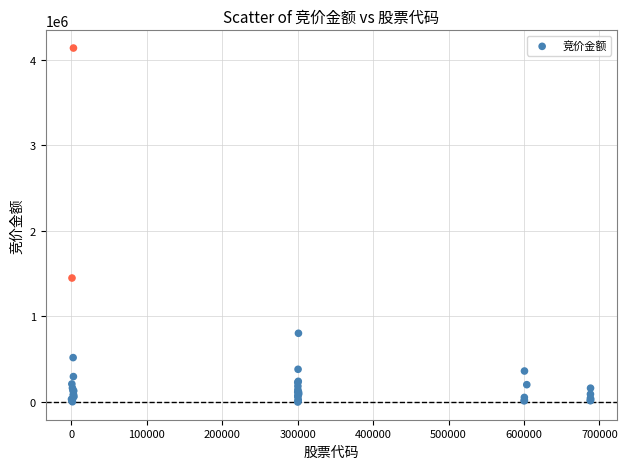

What Y value in the scatter plot is closest to 2067600?

1448678